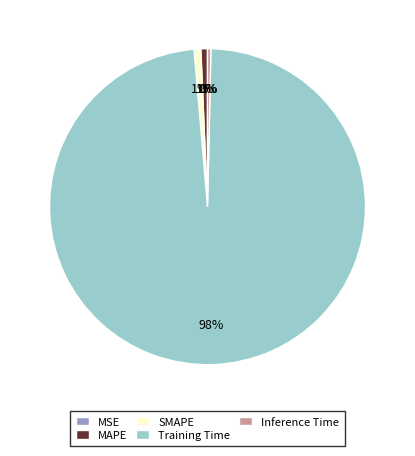

Is the sum of Training Time and SMAPE greater than half?

Yes